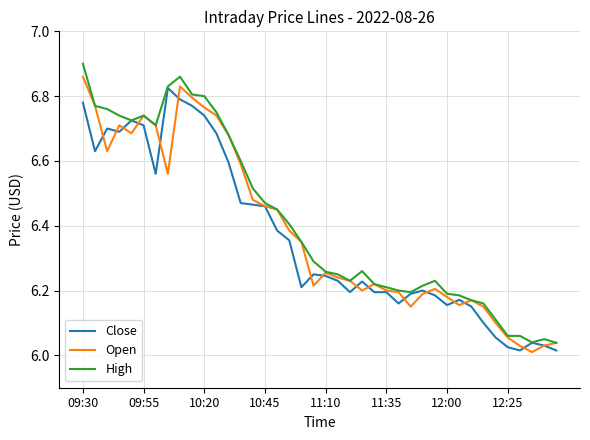

True or false: Open has a value of 4.6 at 09:30.

False